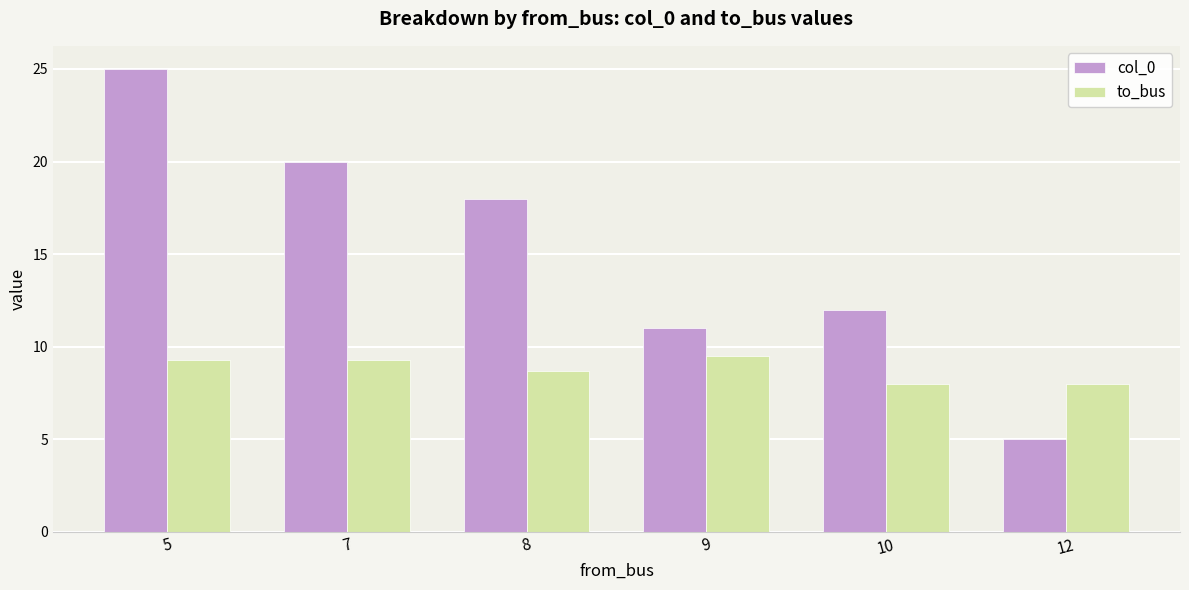

Does the chart contain stacked bars?

No